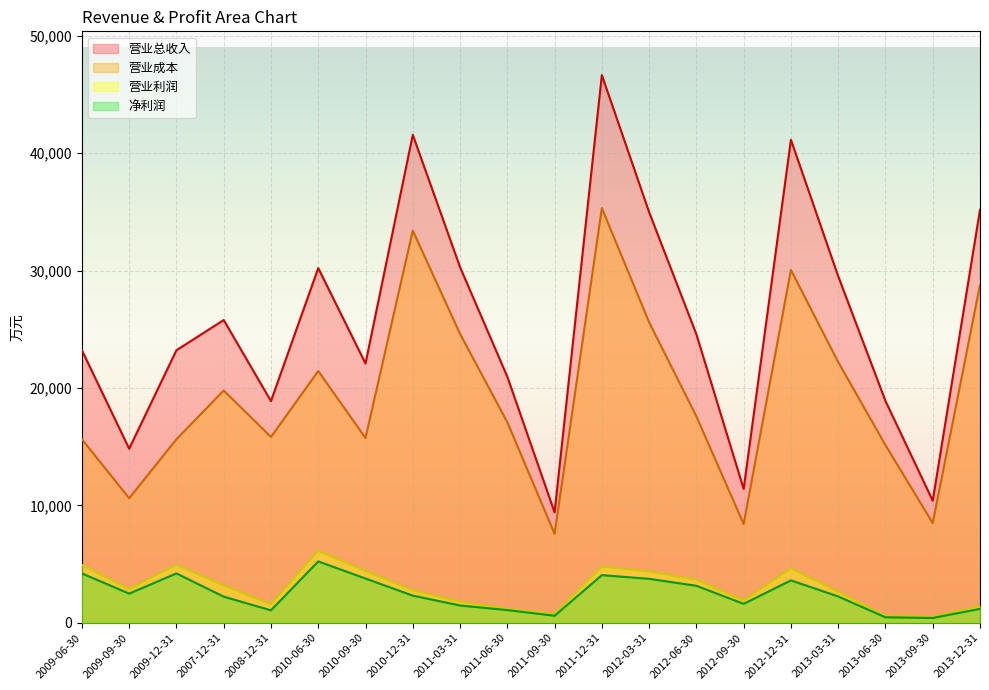

How many lines are shown in the chart?

4